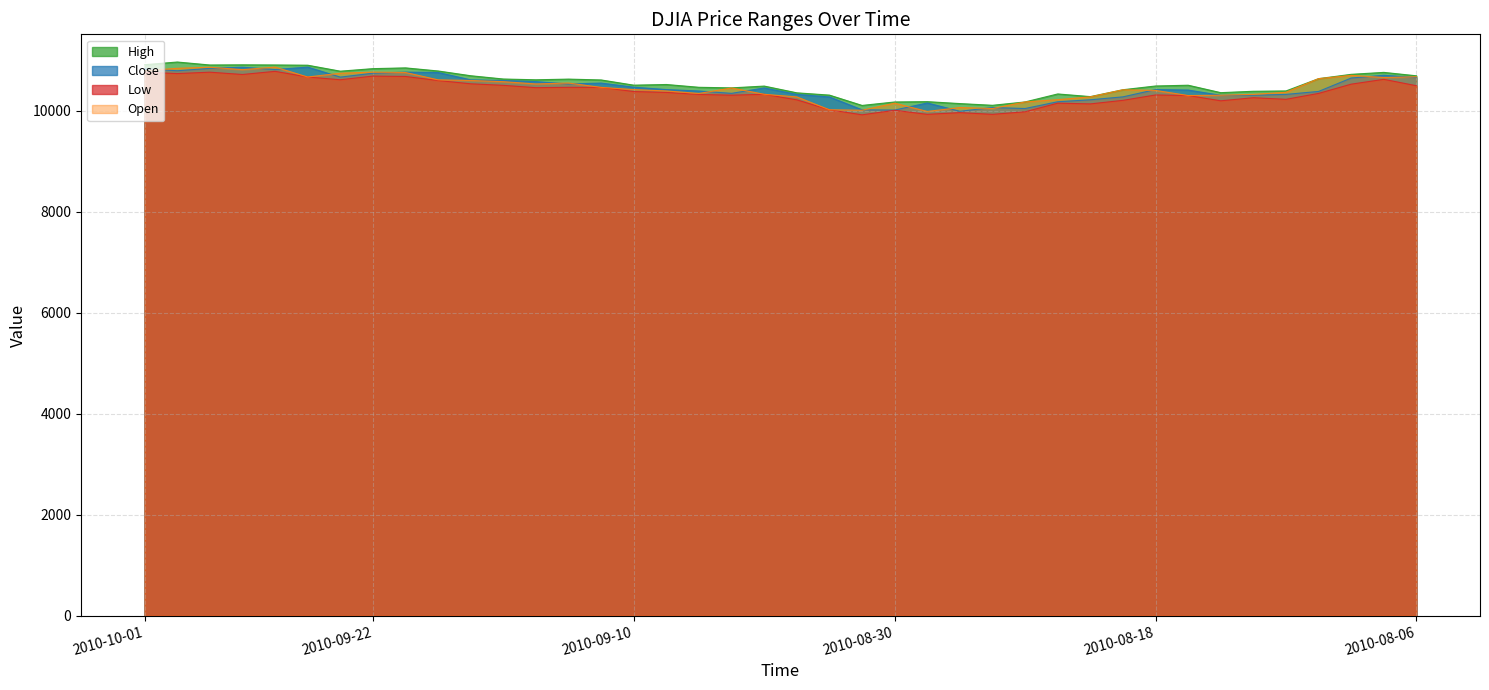

At how many categories does at least one series exceed 10152?

37